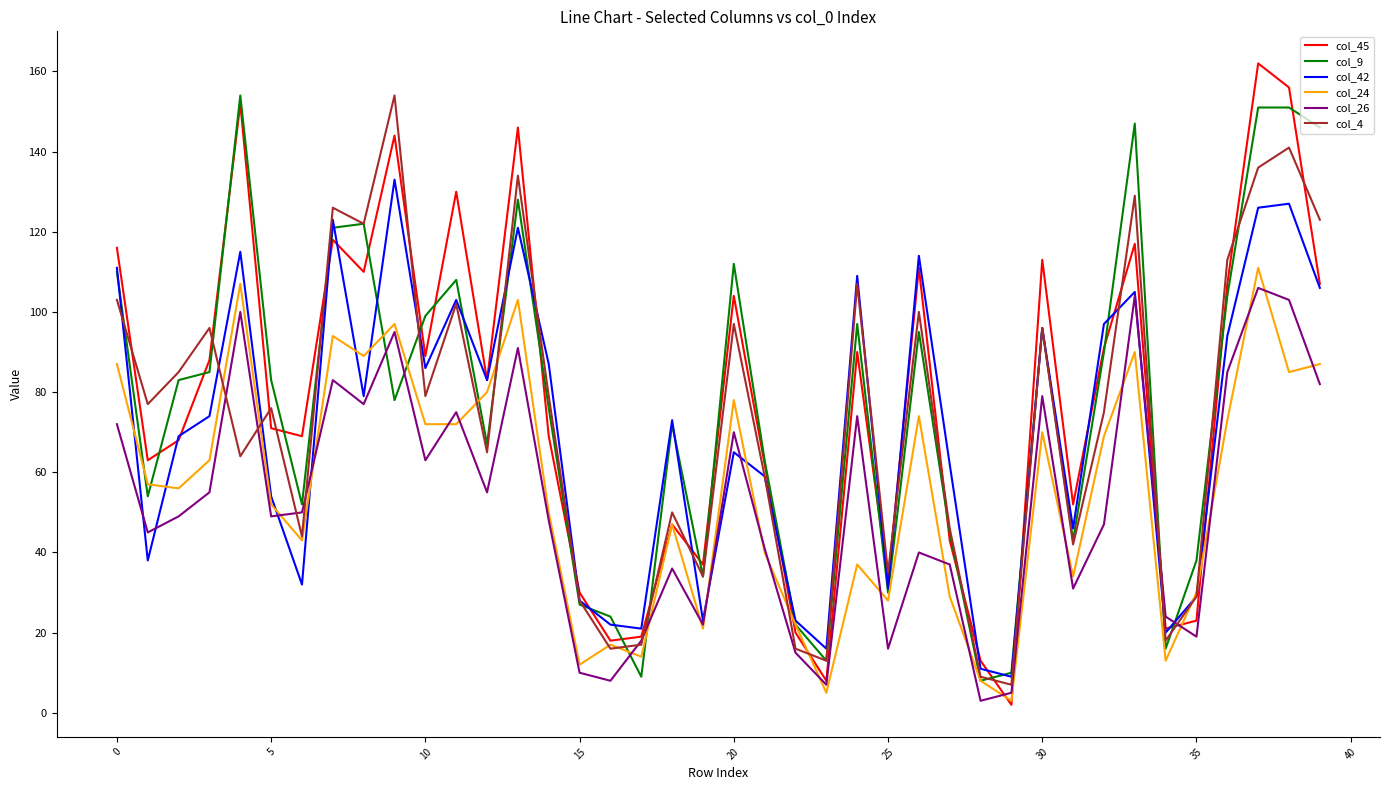

What is the difference between the maximum and minimum values in the col_9 series?

146